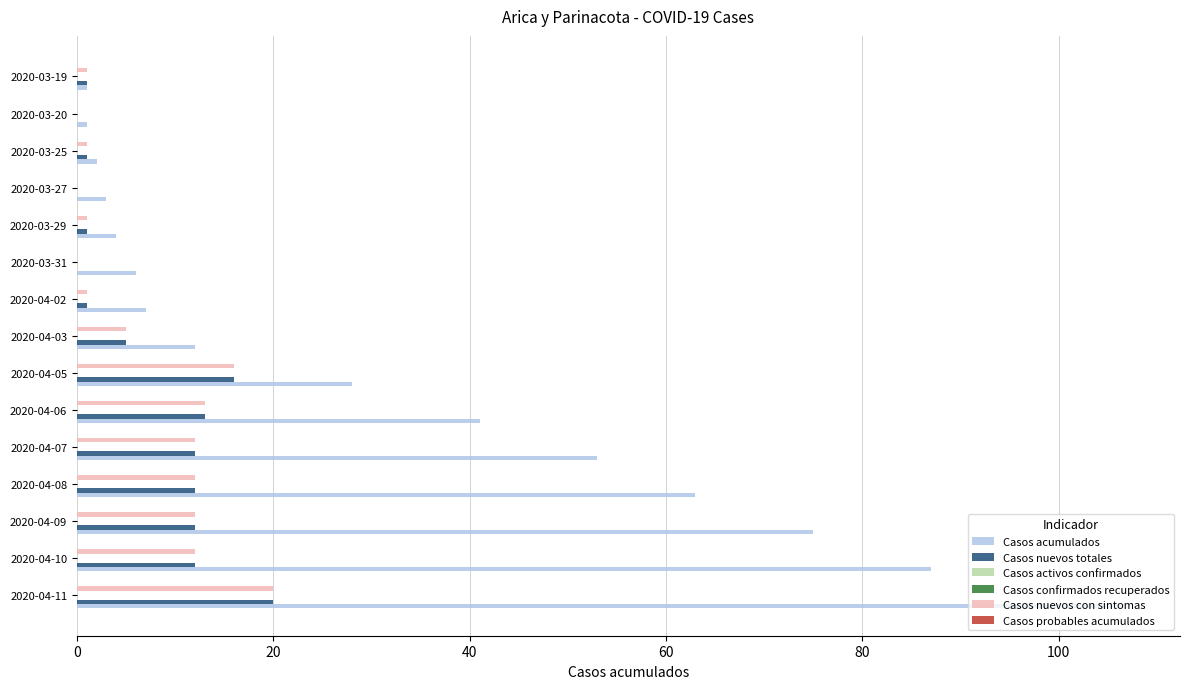

The Casos acumulados series shows 85.9 at 2020-04-07. True or false?

False